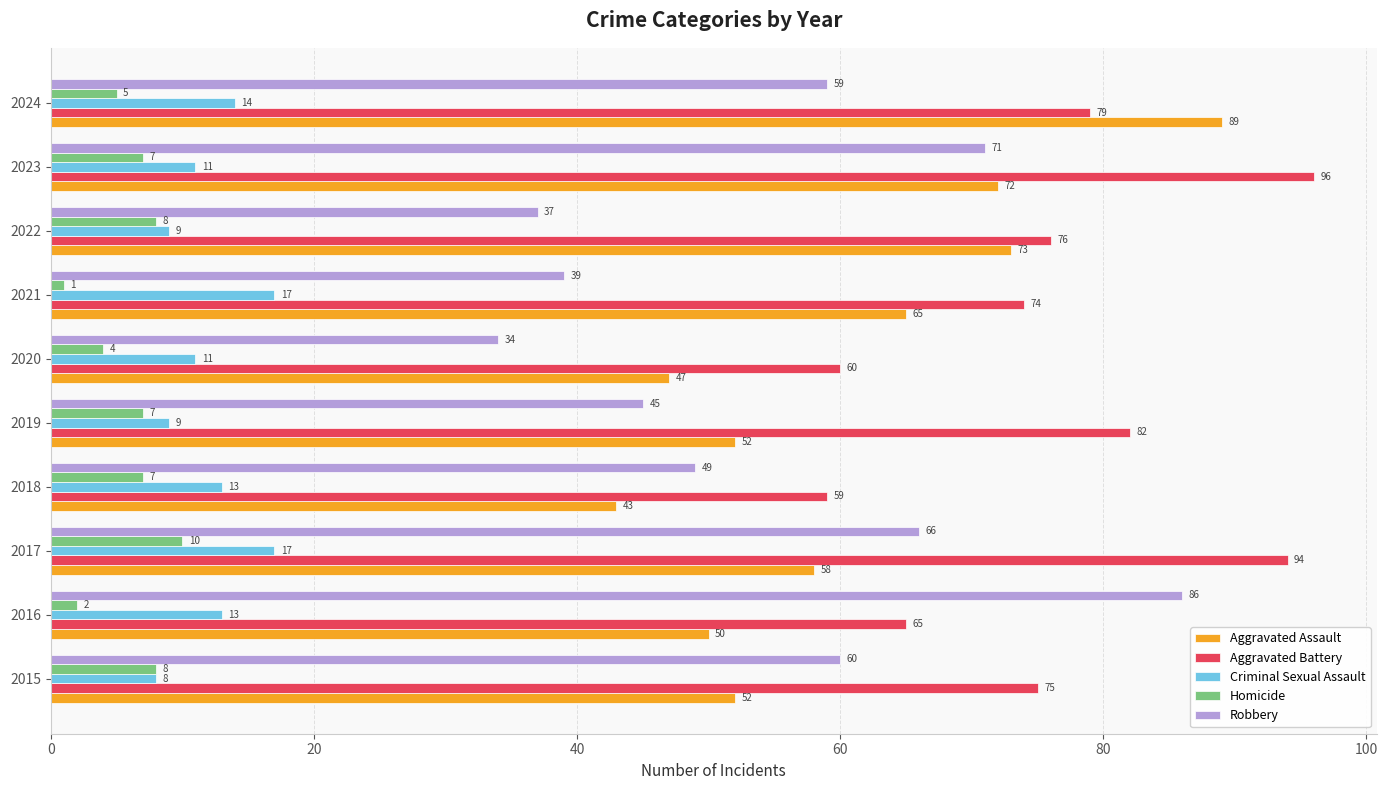

What is the spread (max minus min) of values at 2015?

67